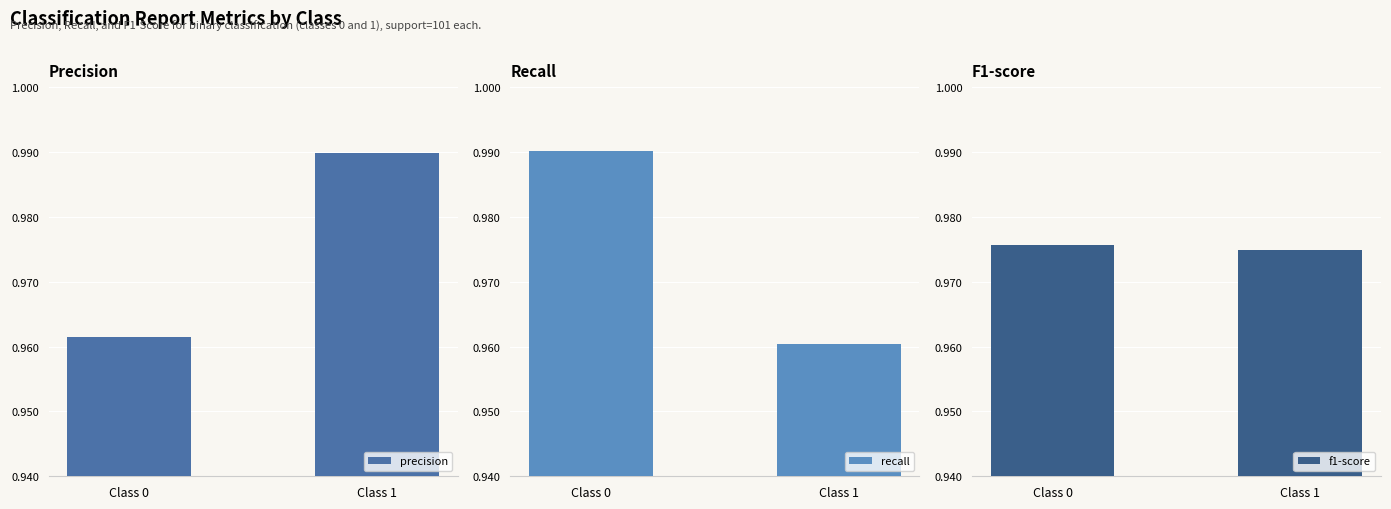

Reading left to right, extract all data points from this chart.

precision: 1.0	1.0
recall: 1.0	1.0
f1-score: 1.0	1.0